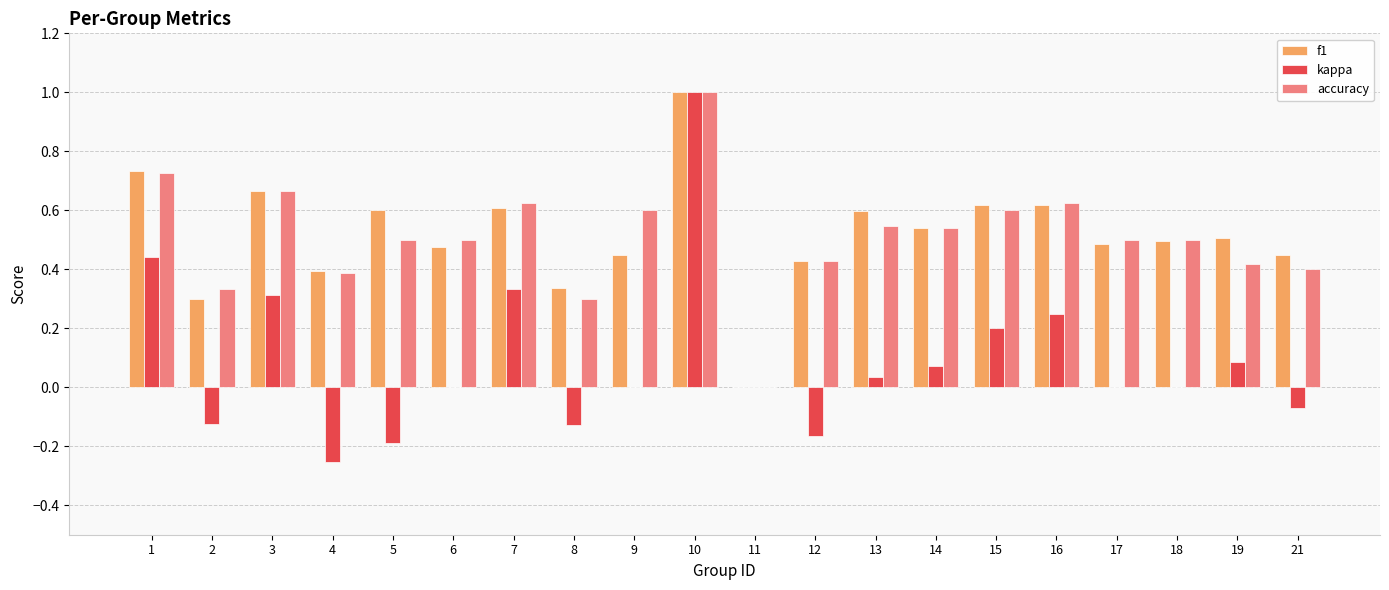

What is the greatest value displayed?

1.0